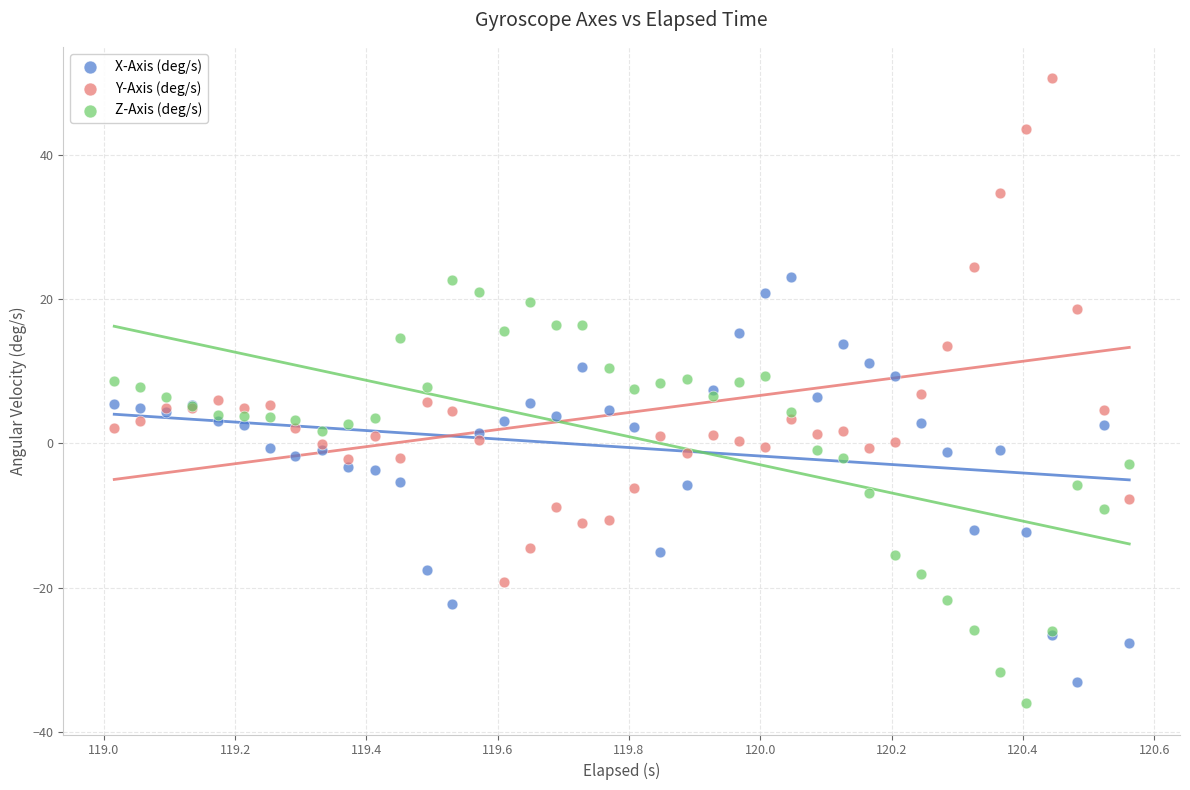

Which series has the largest Y range (max minus min)?

Y-Axis (deg/s)